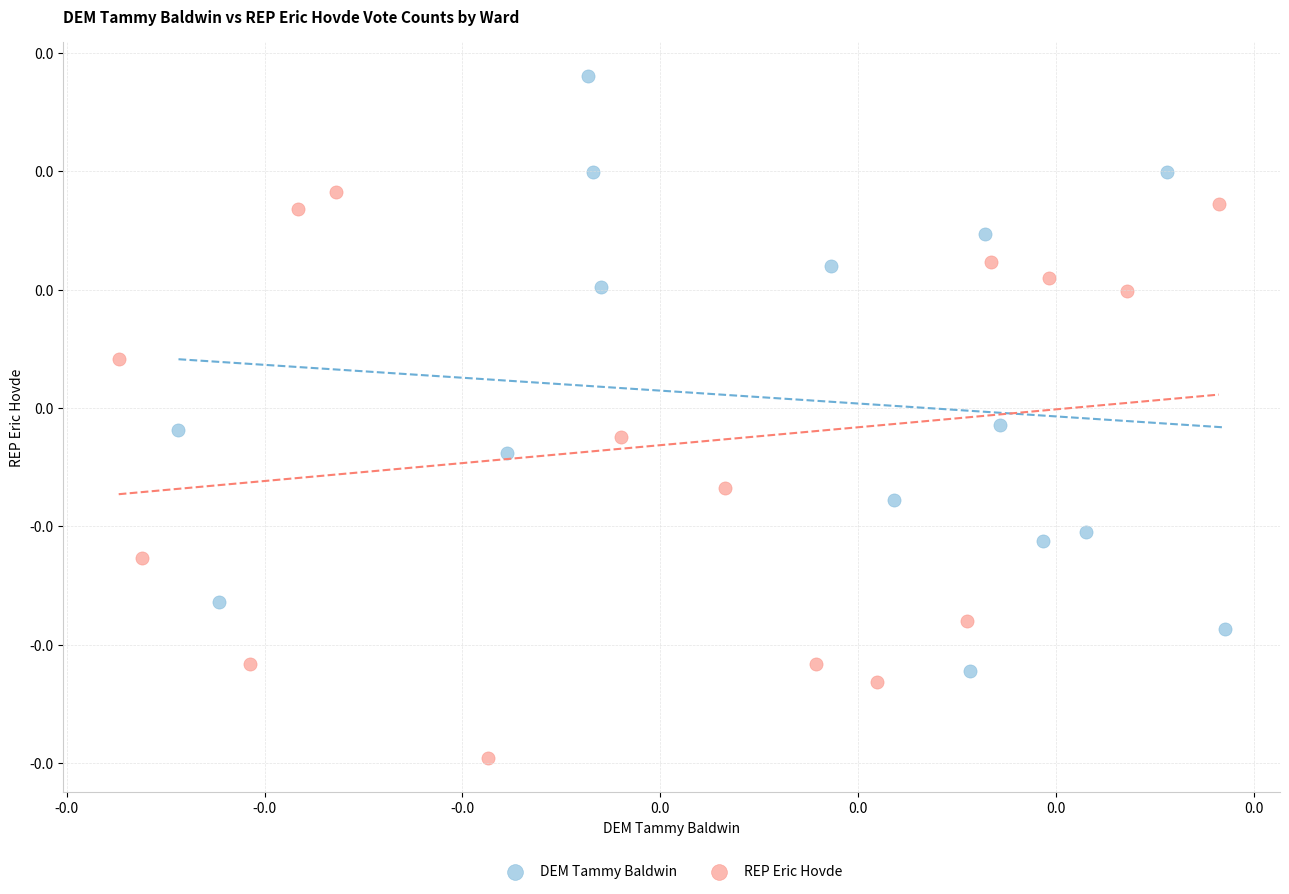

Which series reaches the minimum Y coordinate?

REP Eric Hovde